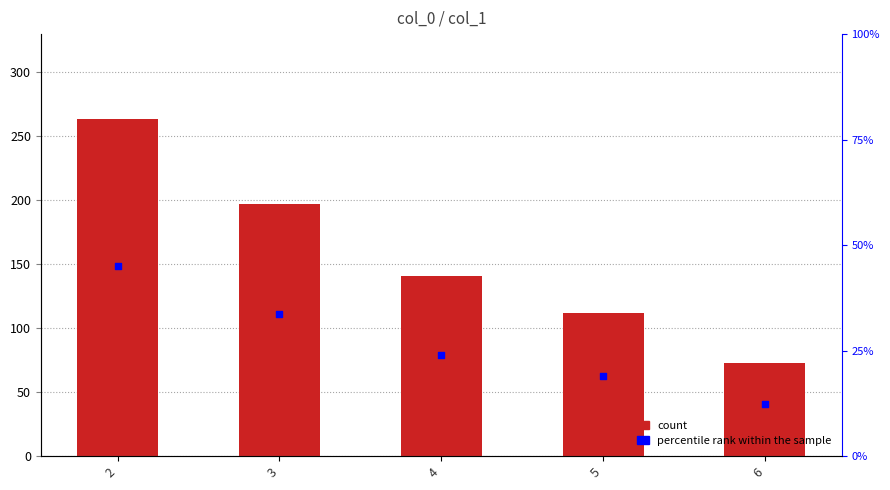

Which series has the largest Y range (max minus min)?

col_1